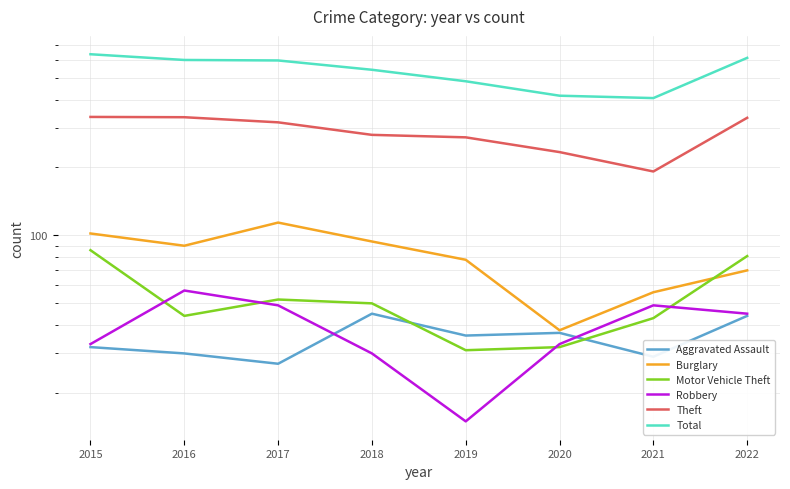

Which series has the largest range (max minus min)?

Total